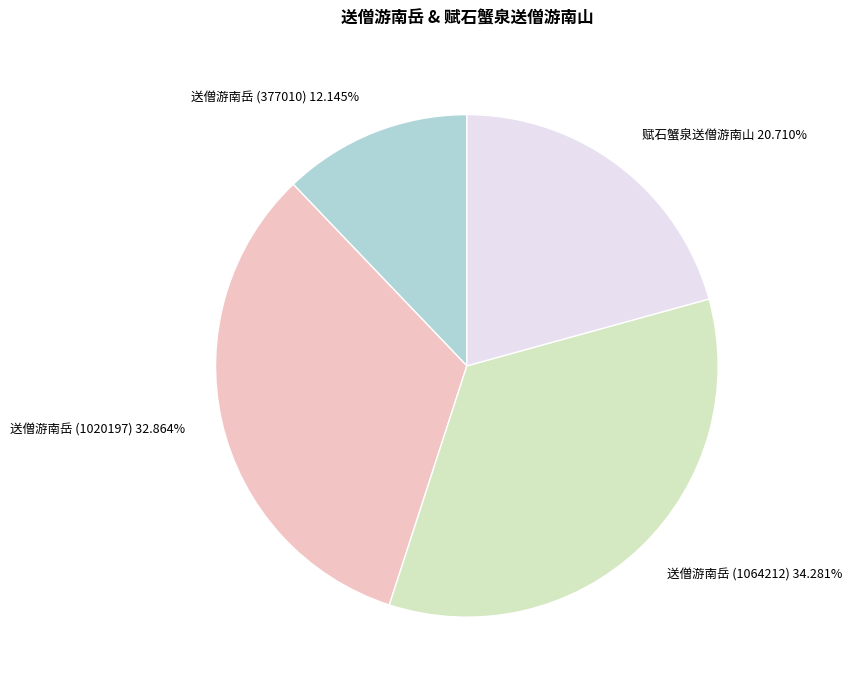

To the nearest percent, what portion does 送僧游南岳 (377010) represent?

12%